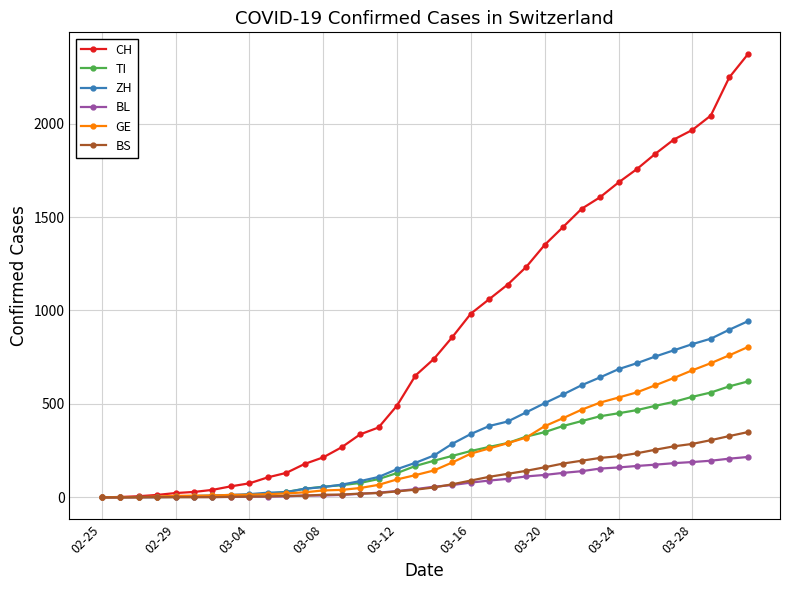

Count the number of categories in the chart.

36